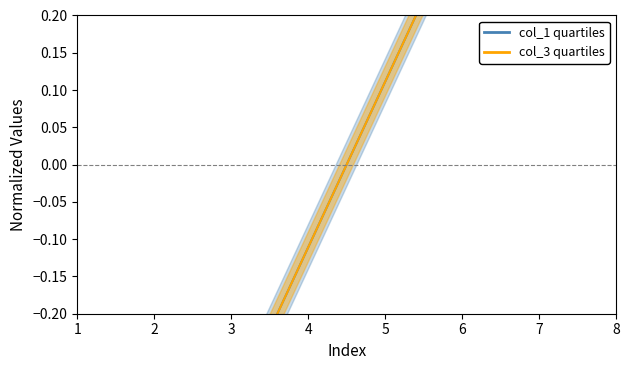

True or false: col_1 and col_3 cross at least once.

False